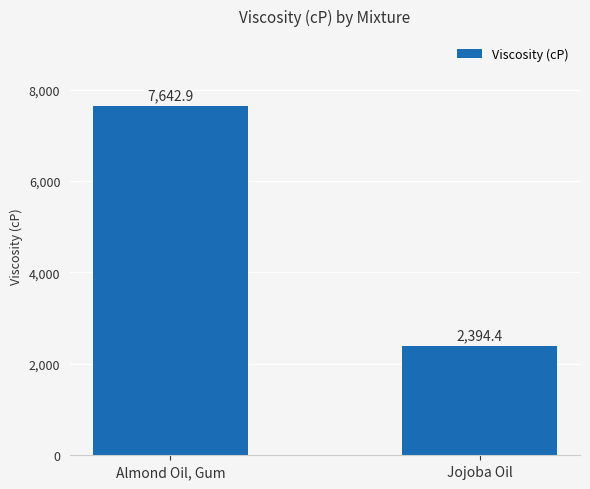

What is the sum of the values at Almond Oil, Gum and Jojoba Oil?

10037.3